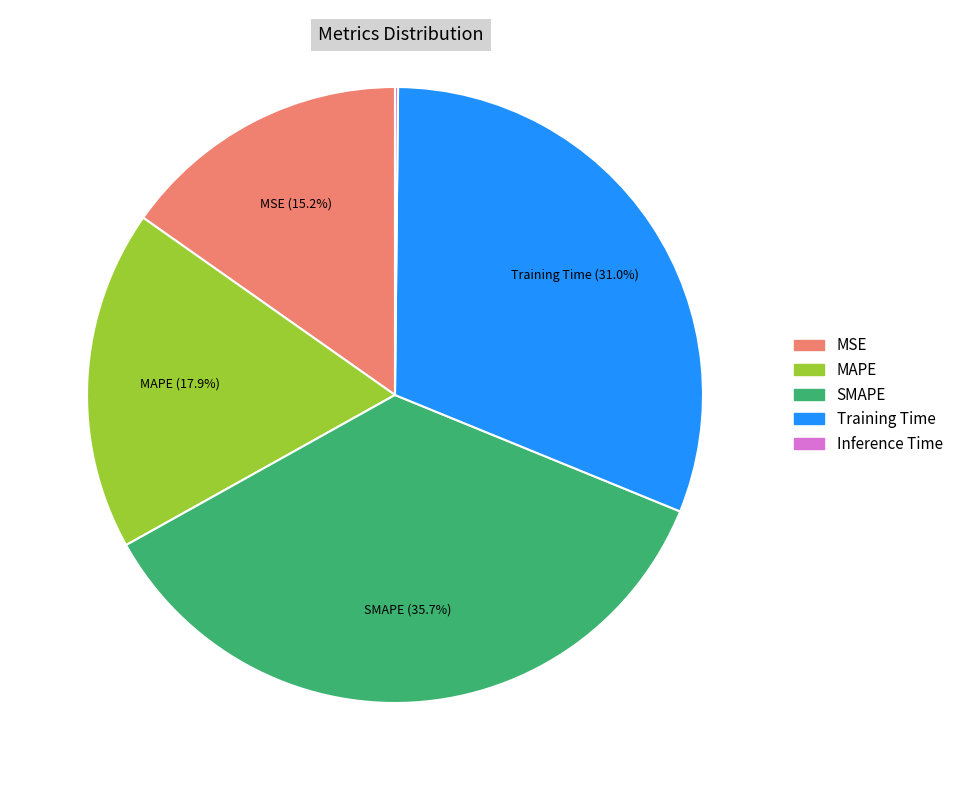

How much of the chart is everything except Training Time?

69.0%